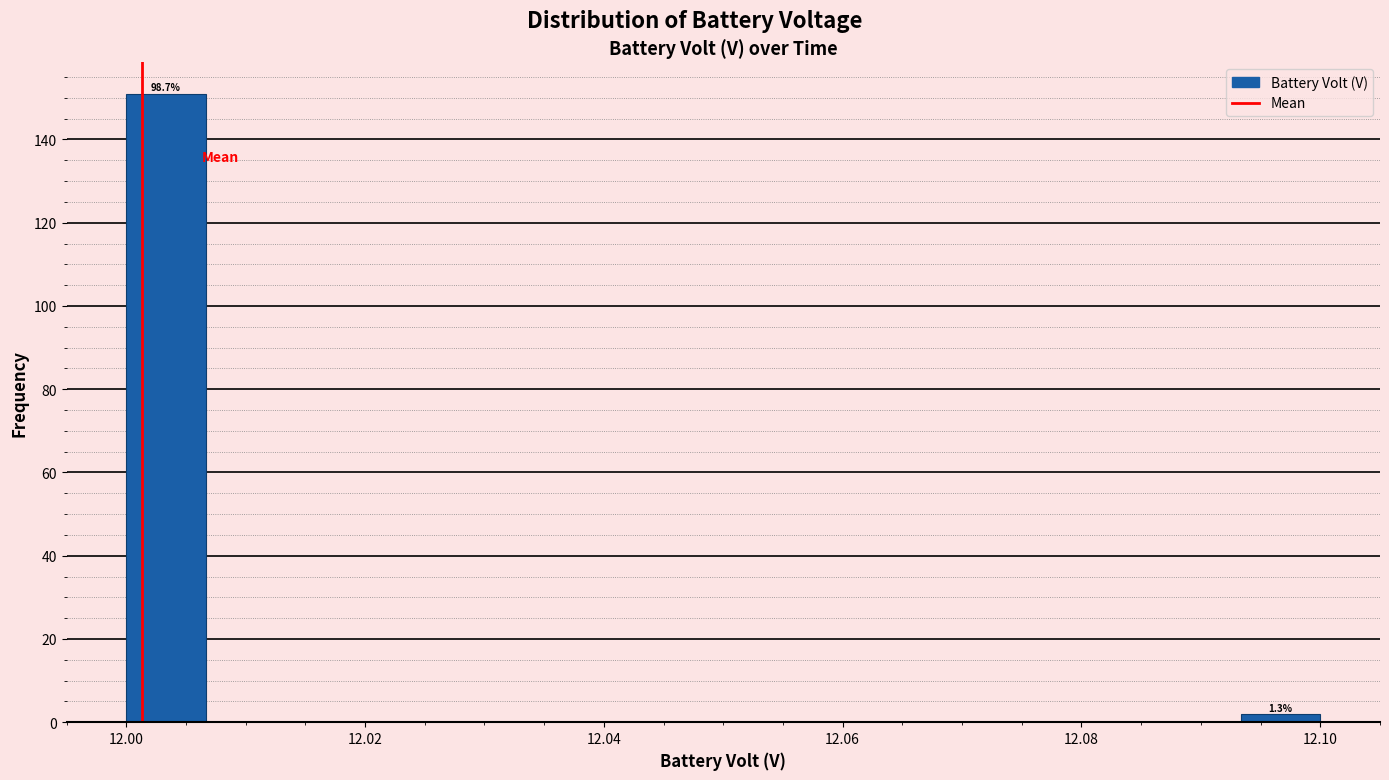

Around what value on the x-axis is the tallest bar? Give the approximate position of its centre, as read against the axis.

12.004